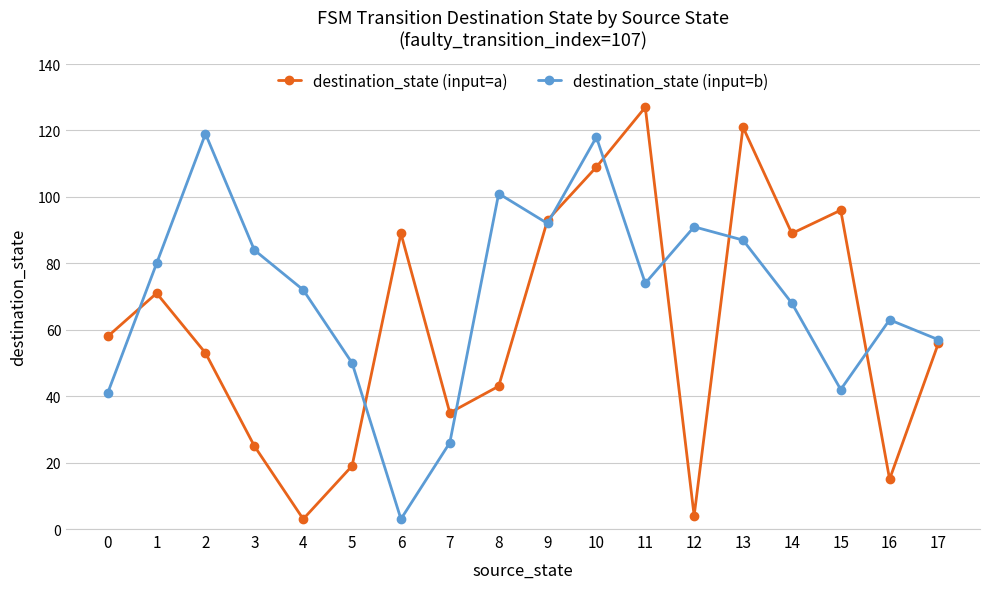

What is the spread (max minus min) of values at 11?

53